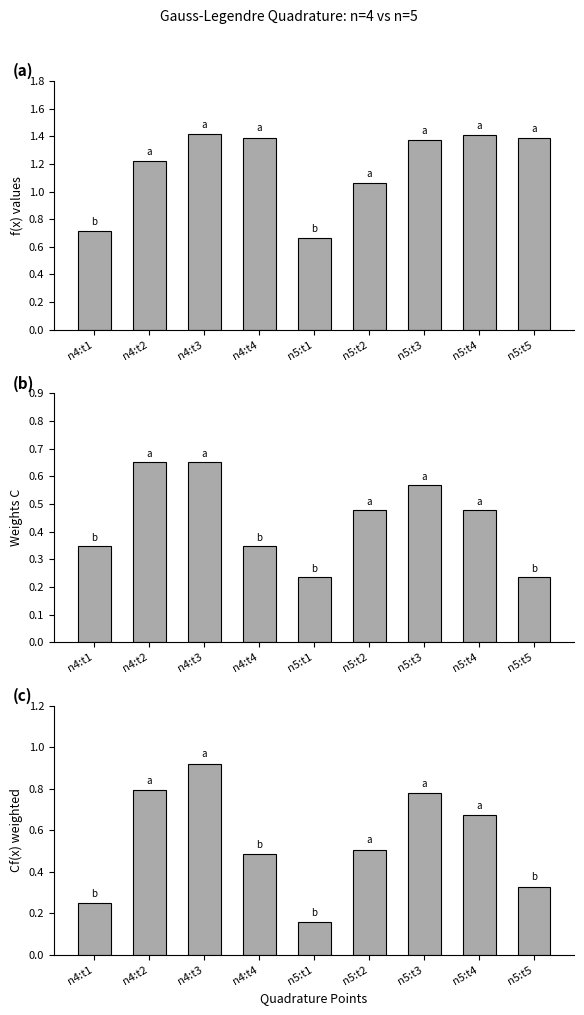

What are all the series names shown in the legend?

f(x), Weights C, Cf(x)